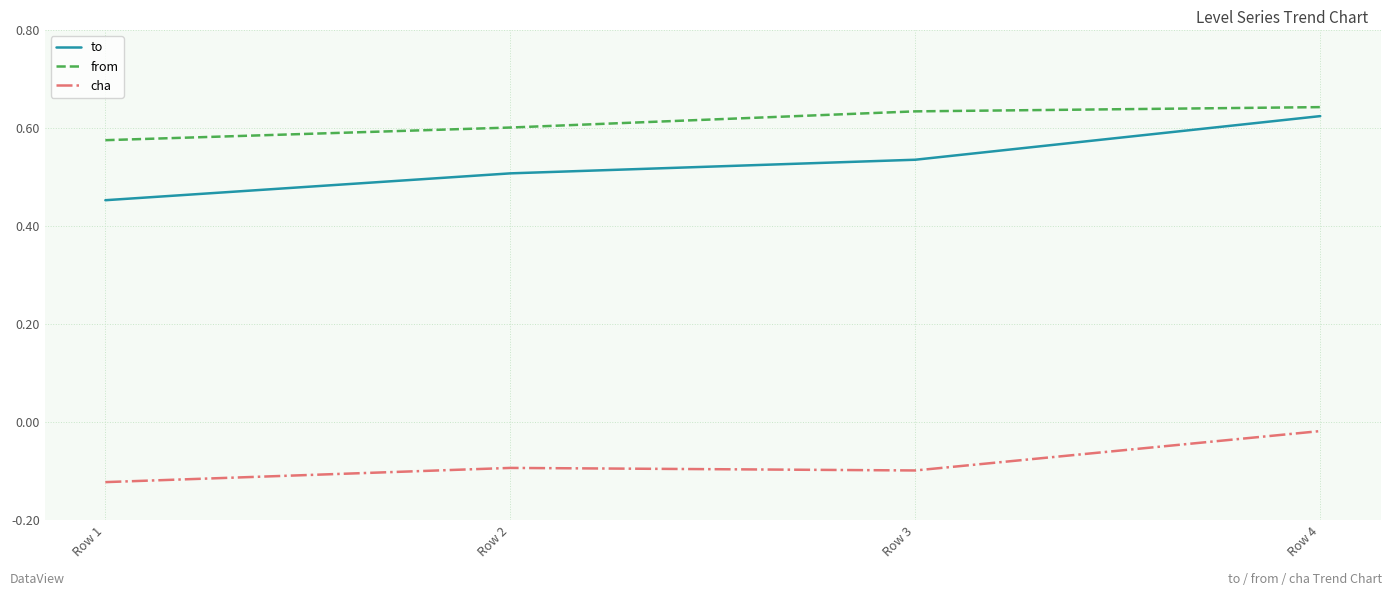

How many lines are shown in the chart?

3